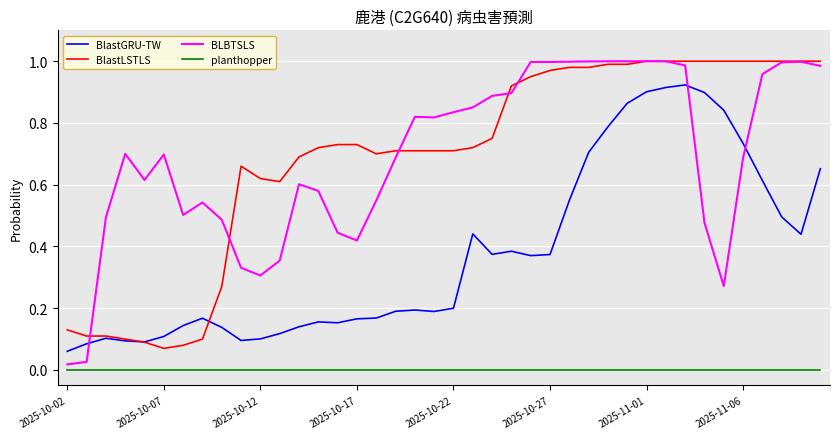

True or false: BlastGRU-TW and planthopper cross at least once.

False